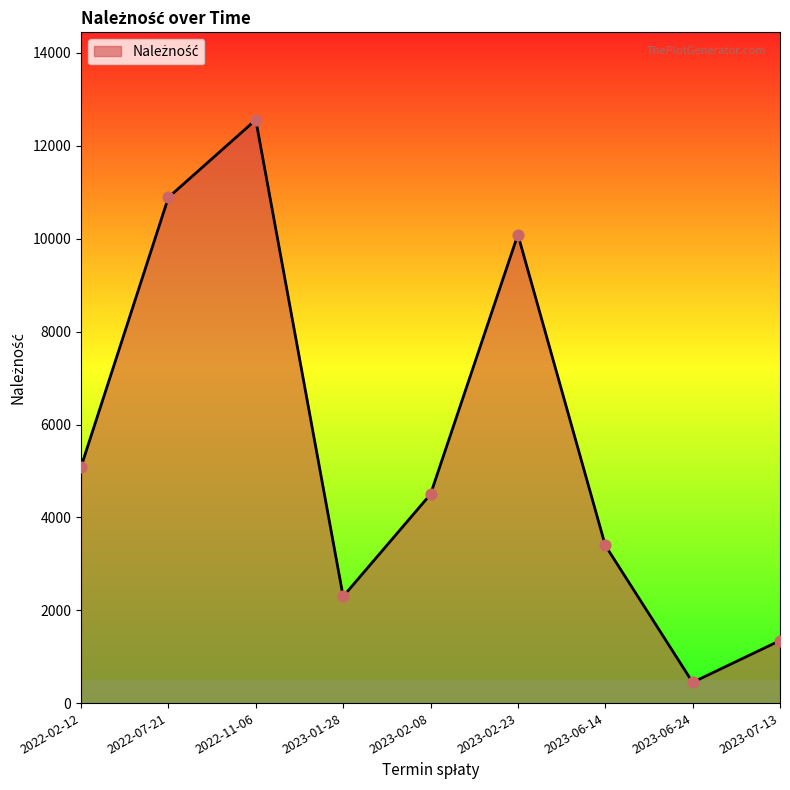

What is the ratio of the value at 2023-07-13 to the value at 2023-02-23?

0.1